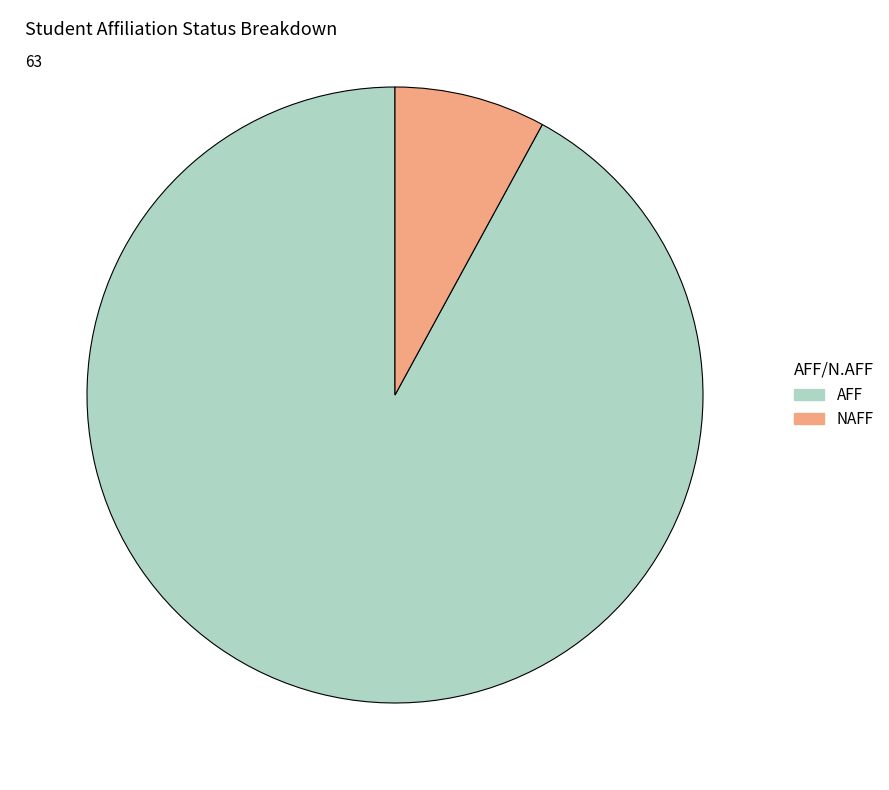

Between AFF and NAFF, which is larger?

AFF